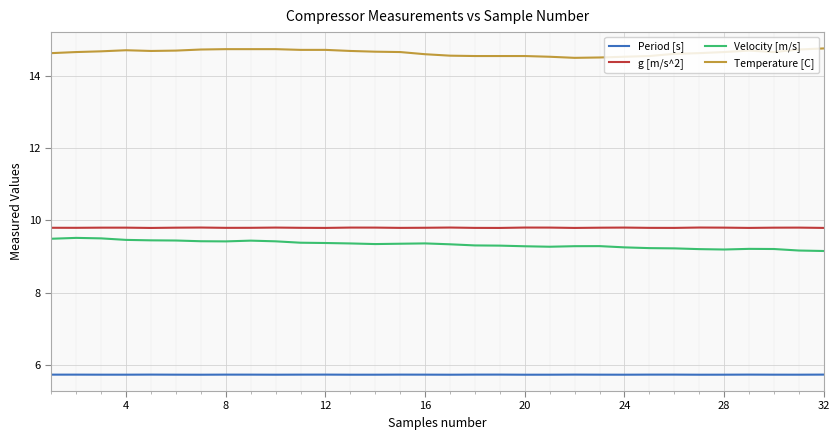

True or false: g [m/s^2] and Period [s] intersect in this chart.

False